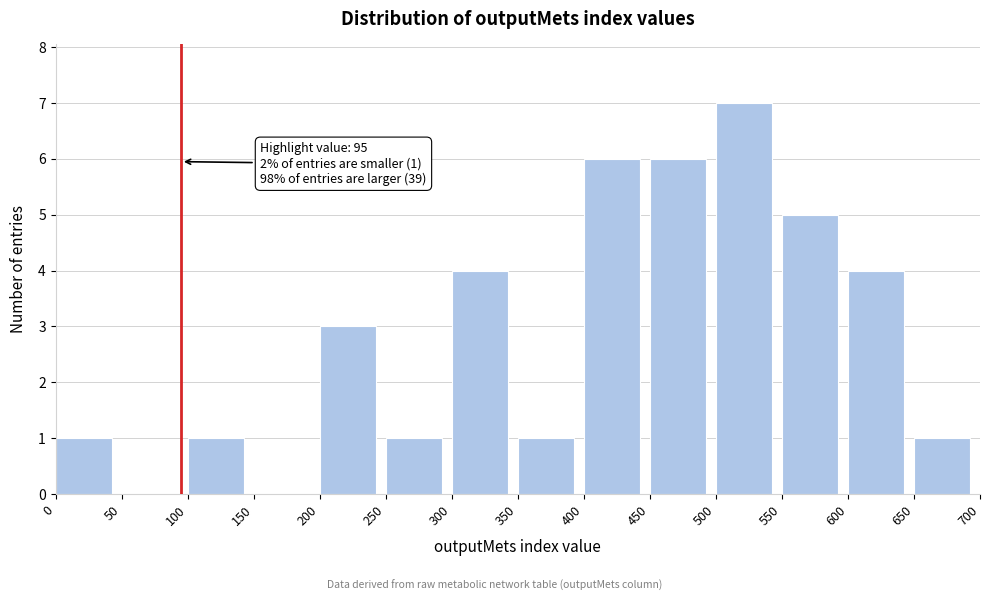

Over which range of the x-axis is the bar tallest?

500 to 550